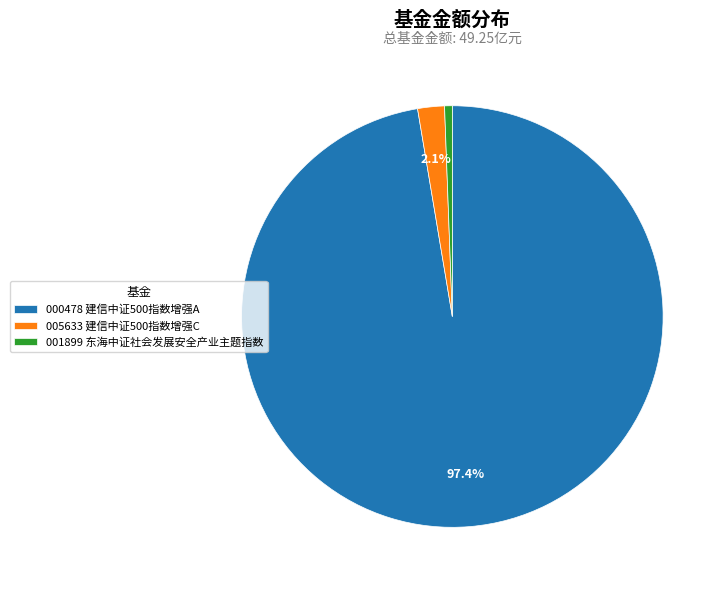

Combined, do 005633 建信中证500指数增强C and 001899 东海中证社会发展安全产业主题指数 account for over 50%?

No